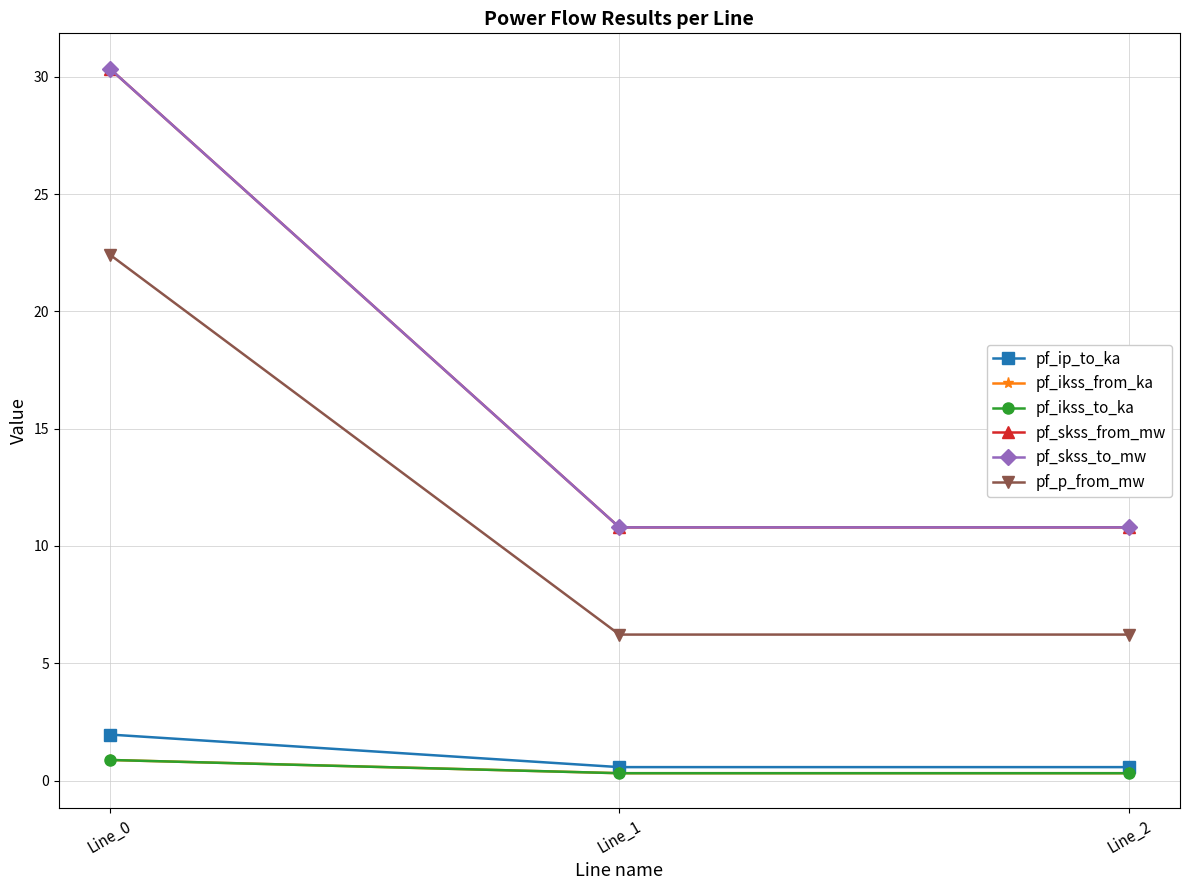

Is this an area chart (filled region under the line)?

No